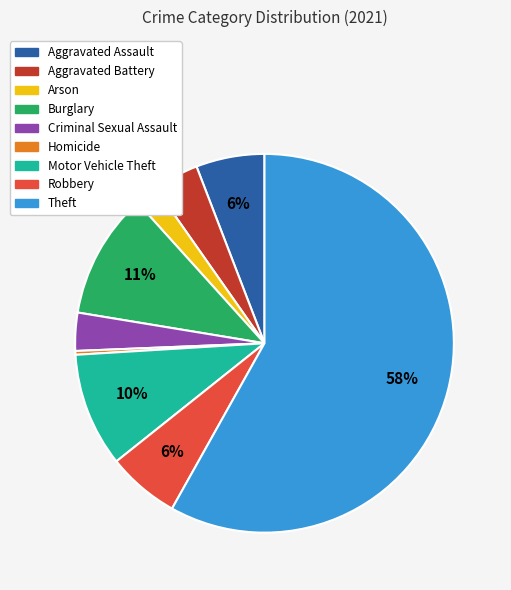

Approximately how many times larger is the value at Arson compared to Aggravated Battery?

0.5